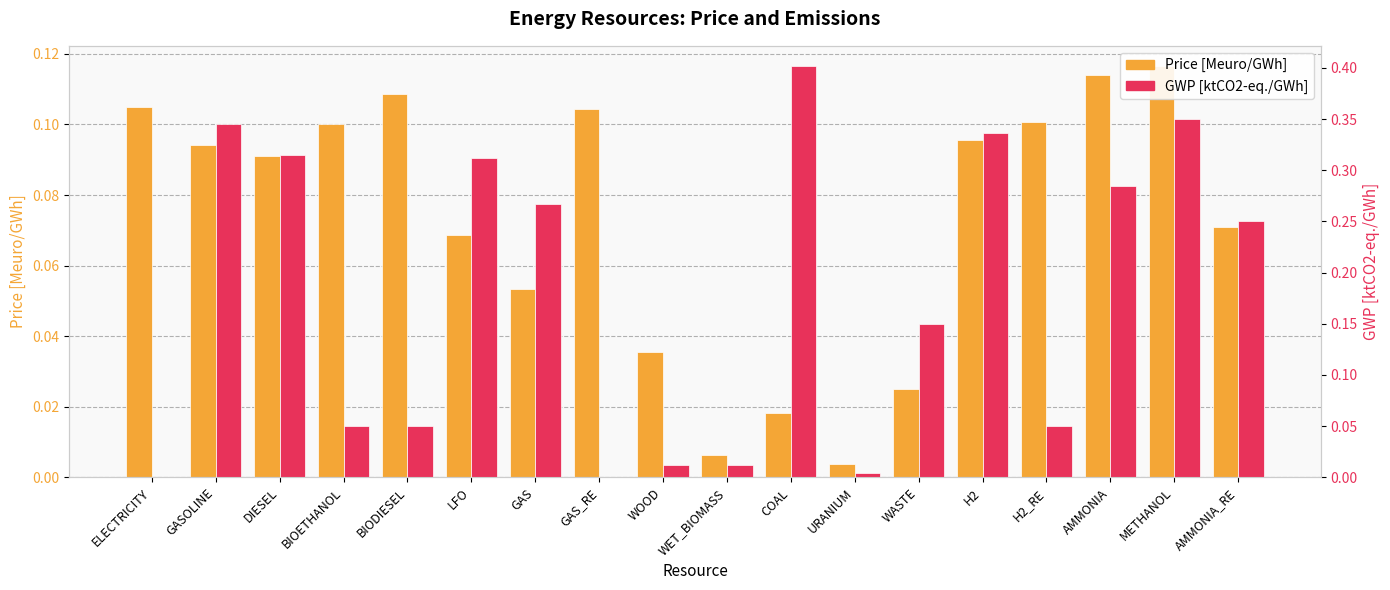

What is the label of the 1st bar from the left?

ELECTRICITY